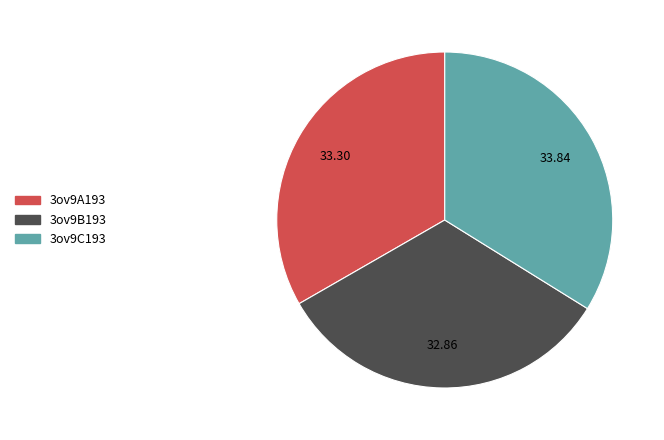

How many slices are in this pie chart?

3